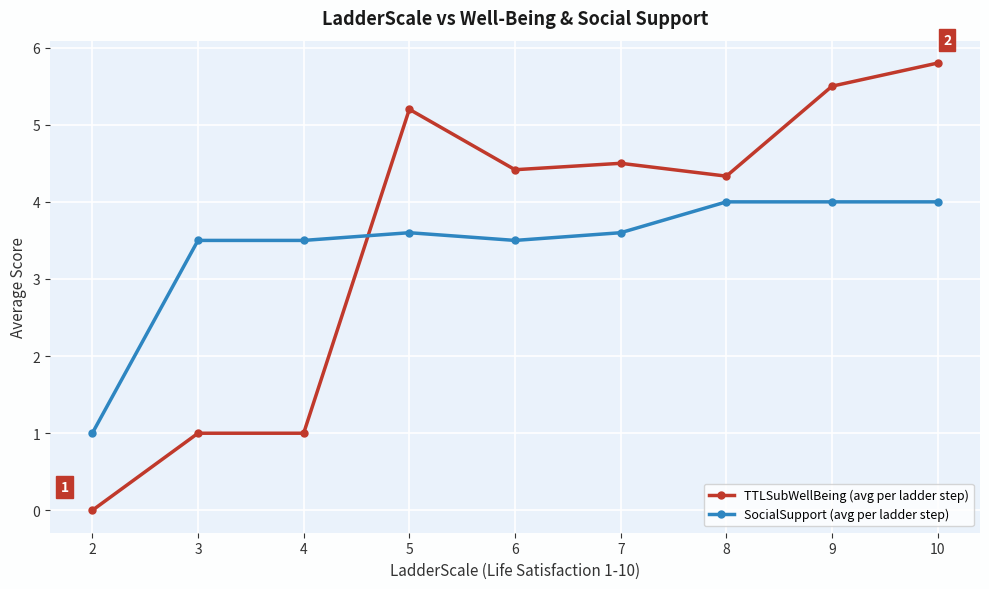

The value of TTLSubWellBeing (avg per ladder step) at 9 is 5.5. True or false?

True